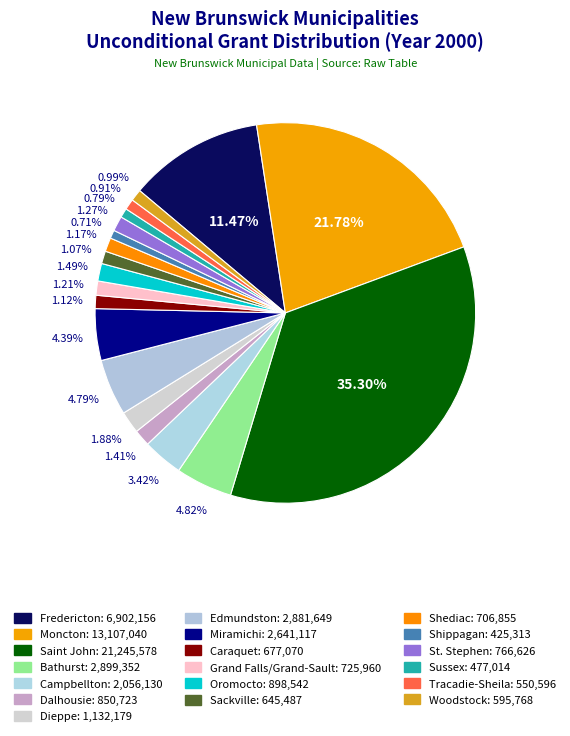

What percentage is NOT represented by Sackville?

98.9%